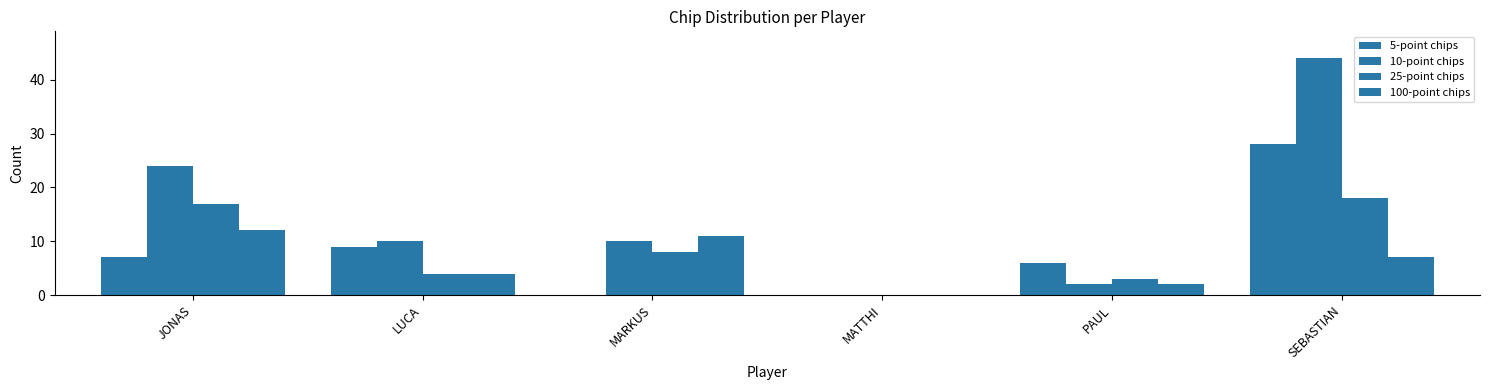

Reading left to right, transcribe all the data shown in this chart.

5-point chips: 7	9	0	0	6	28
10-point chips: 24	10	10	0	2	44
25-point chips: 17	4	8	0	3	18
100-point chips: 12	4	11	0	2	7